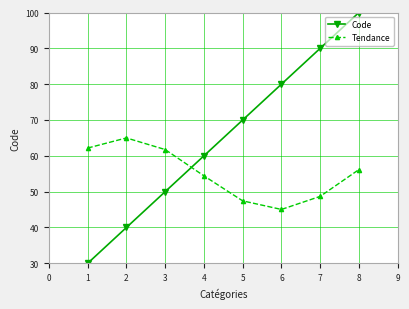

How many Code values are between 50 and 90?

5